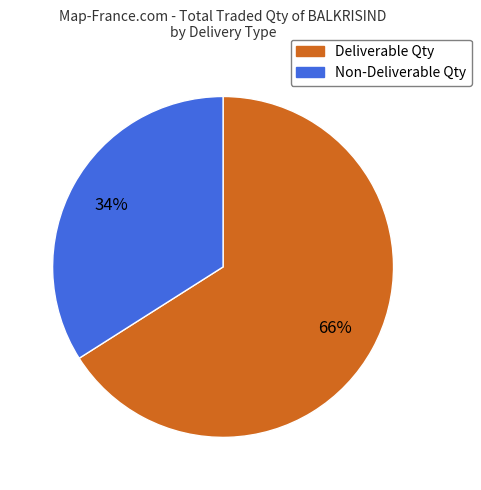

To the nearest percent, what is the average slice percentage?

50%